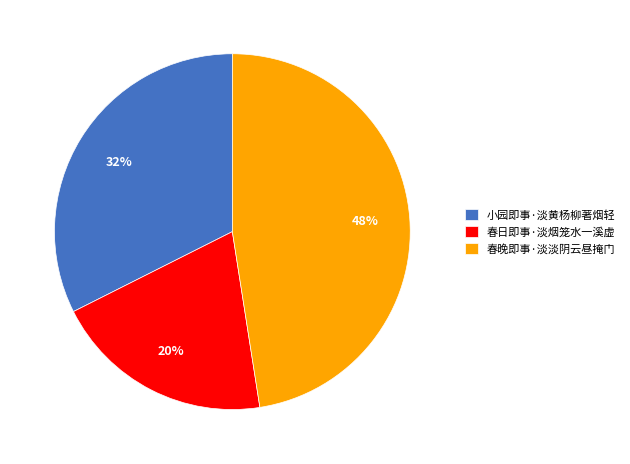

Is there any slice that represents more than half of the pie?

No